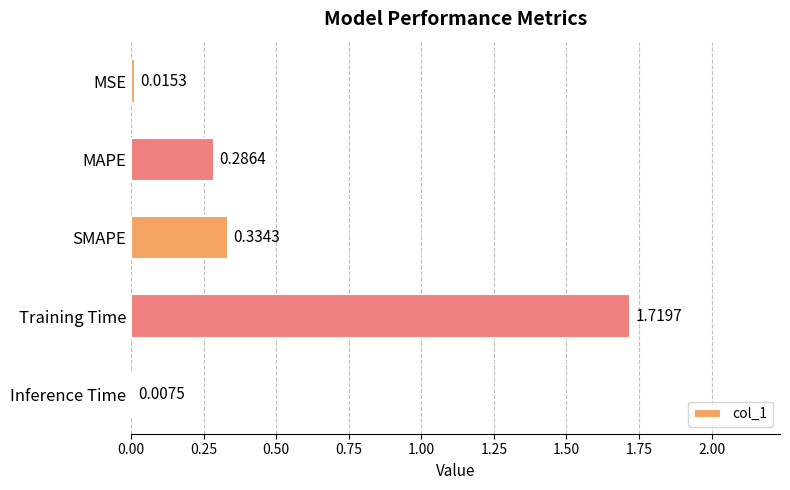

Rank the categories by value from lowest to highest.

Inference Time, MSE, MAPE, SMAPE, Training Time